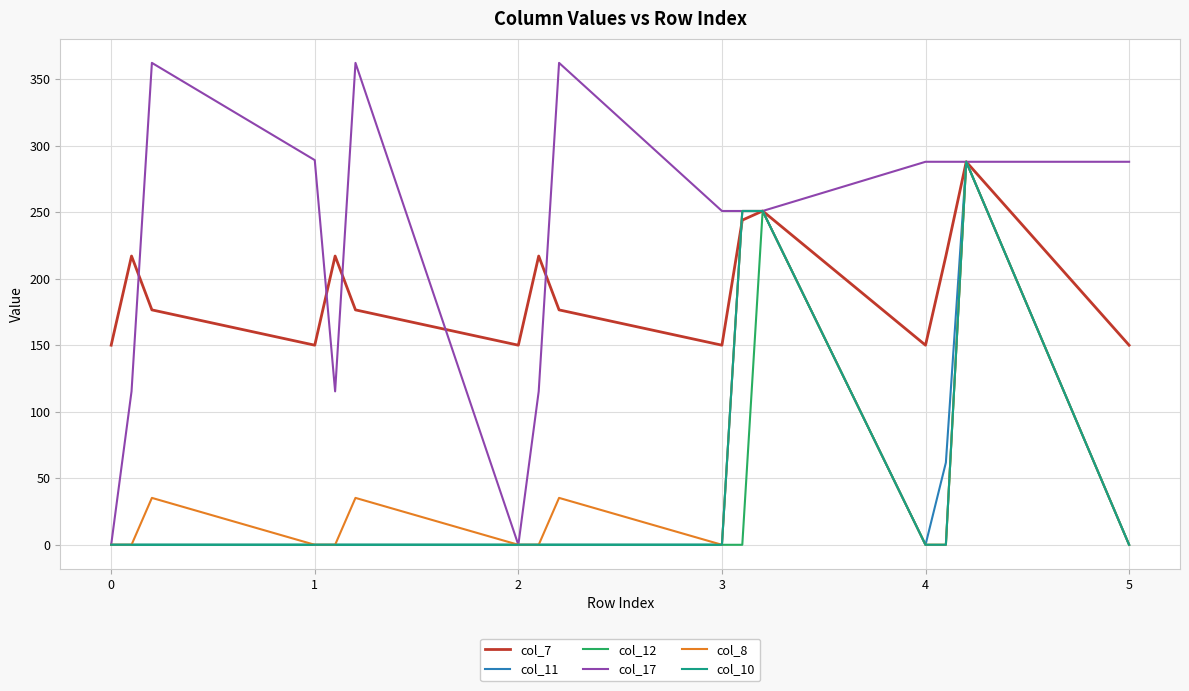

In col_12, how many points are higher than both neighbors (excluding endpoints)?

2